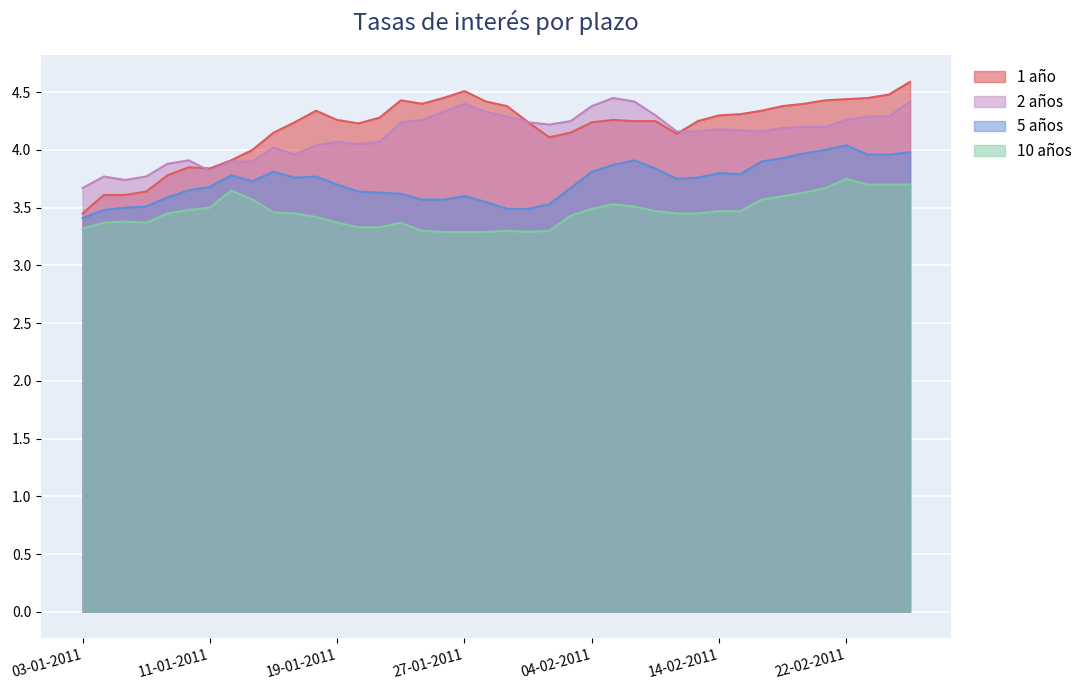

Does the chart display data point markers on the line(s)?

No